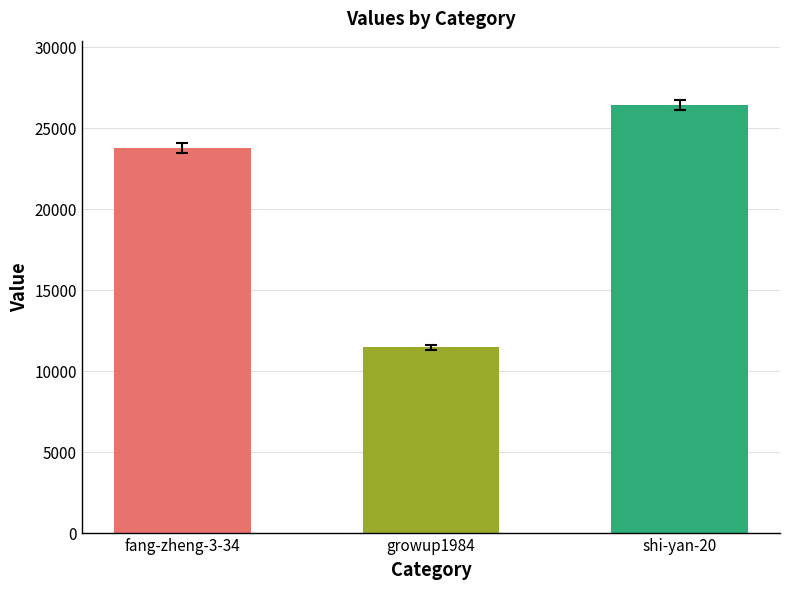

What is the difference between the maximum and minimum values?

14980